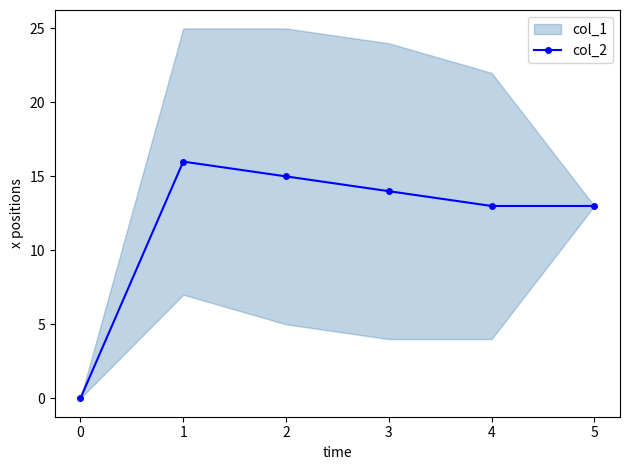

The col_2 series shows -7 at 0. True or false?

False